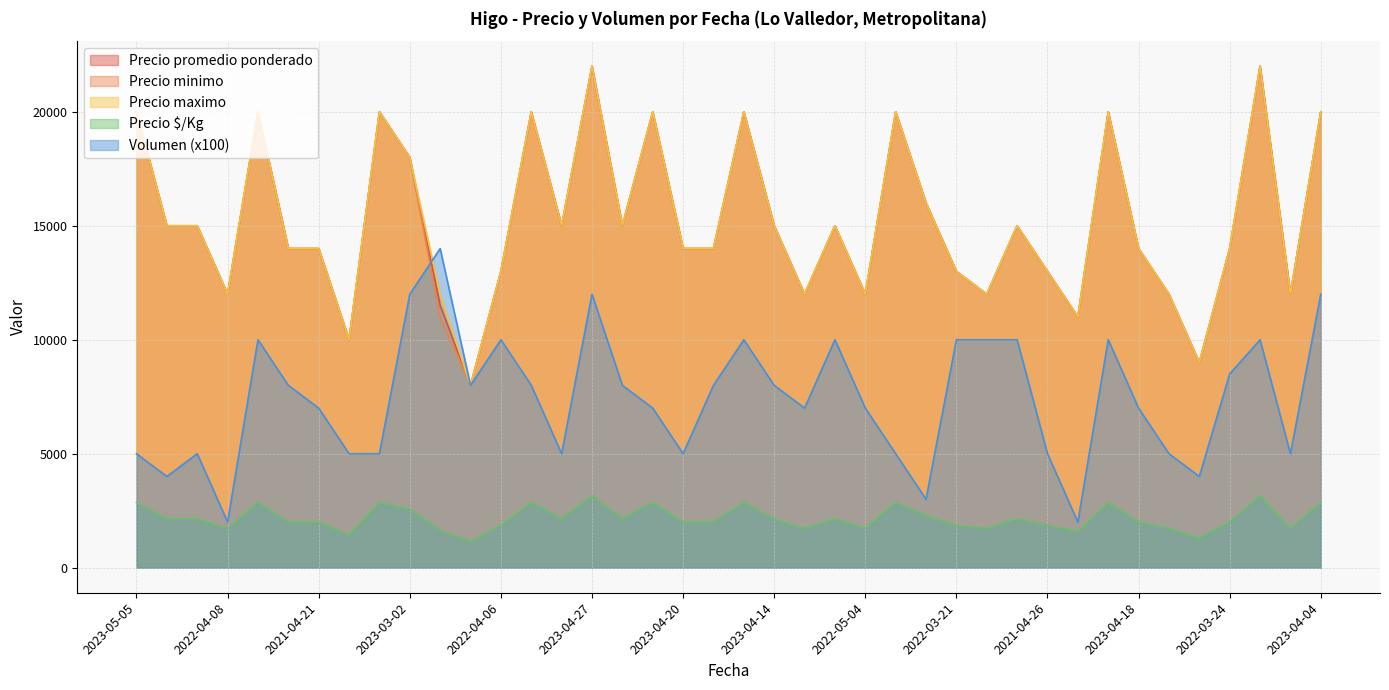

What is the maximum value for Precio minimo?

22000